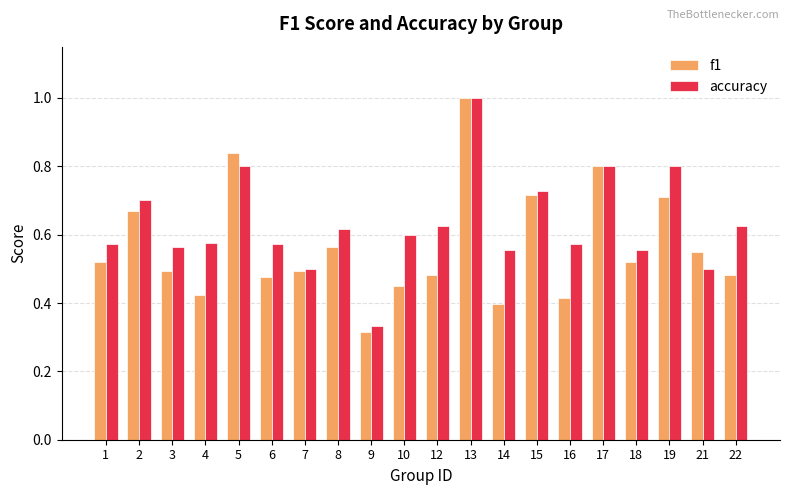

Which series changed the most between 12 and 15?

f1